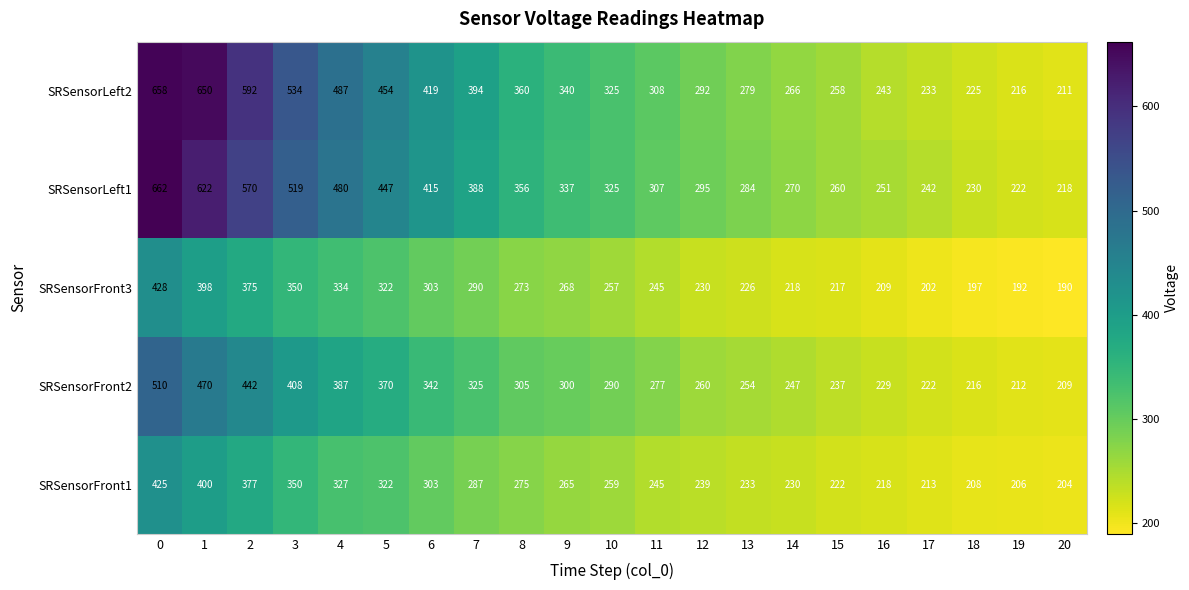

What is the difference between the highest and lowest values at 10?

68